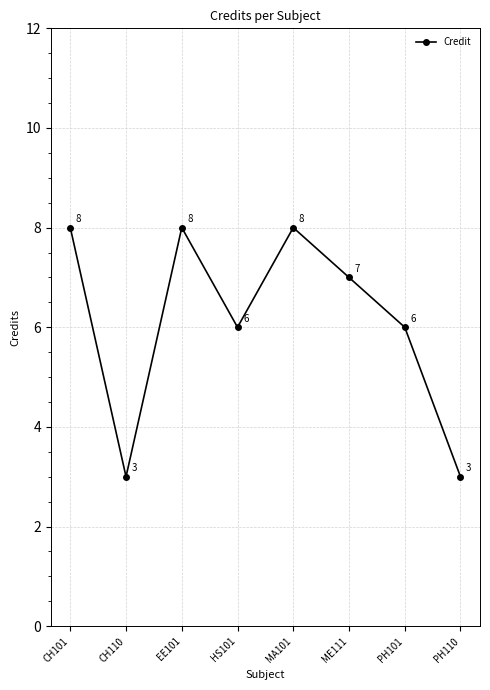

How many categories are shown in the chart?

8